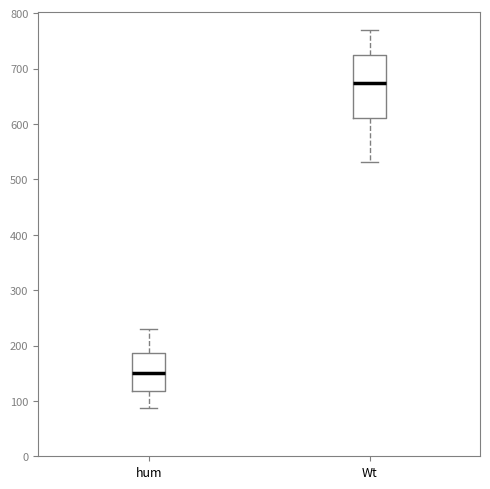

Where is the upper edge of the box for Wt on the y-axis? The values are not printed on the chart, so give them approximately, as read against the axis.

730